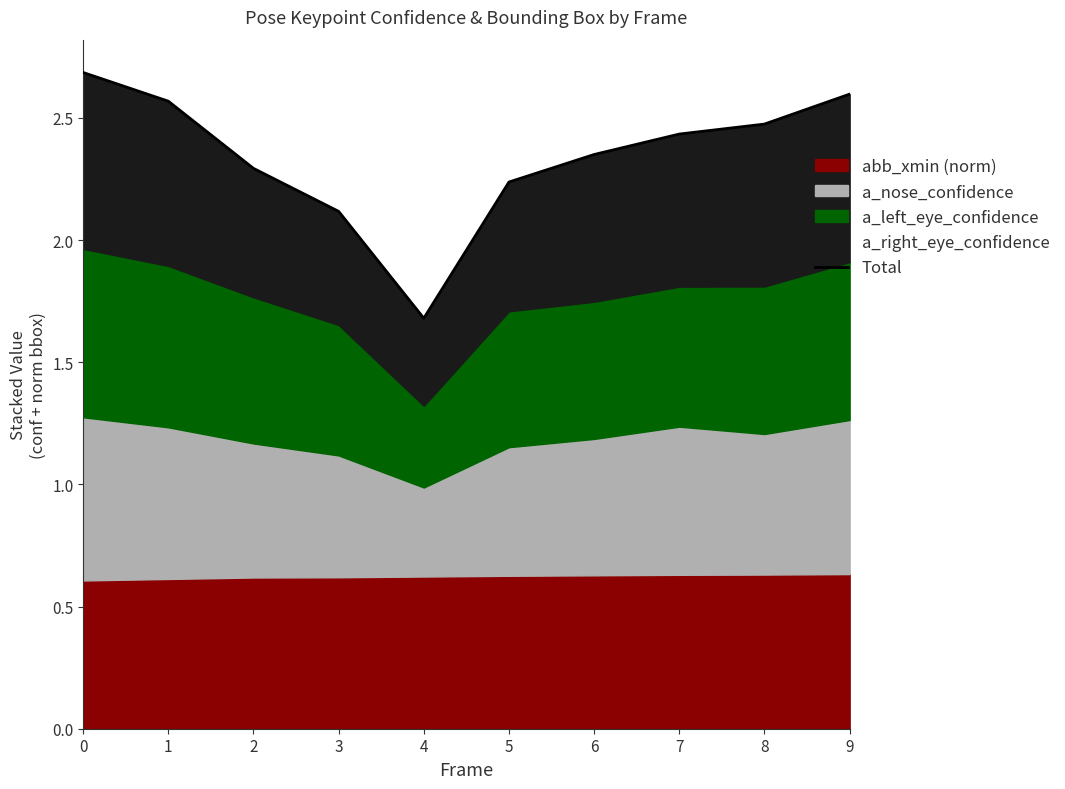

List the labels in order of value, largest first.

0, 9, 1, 8, 7, 6, 2, 5, 3, 4